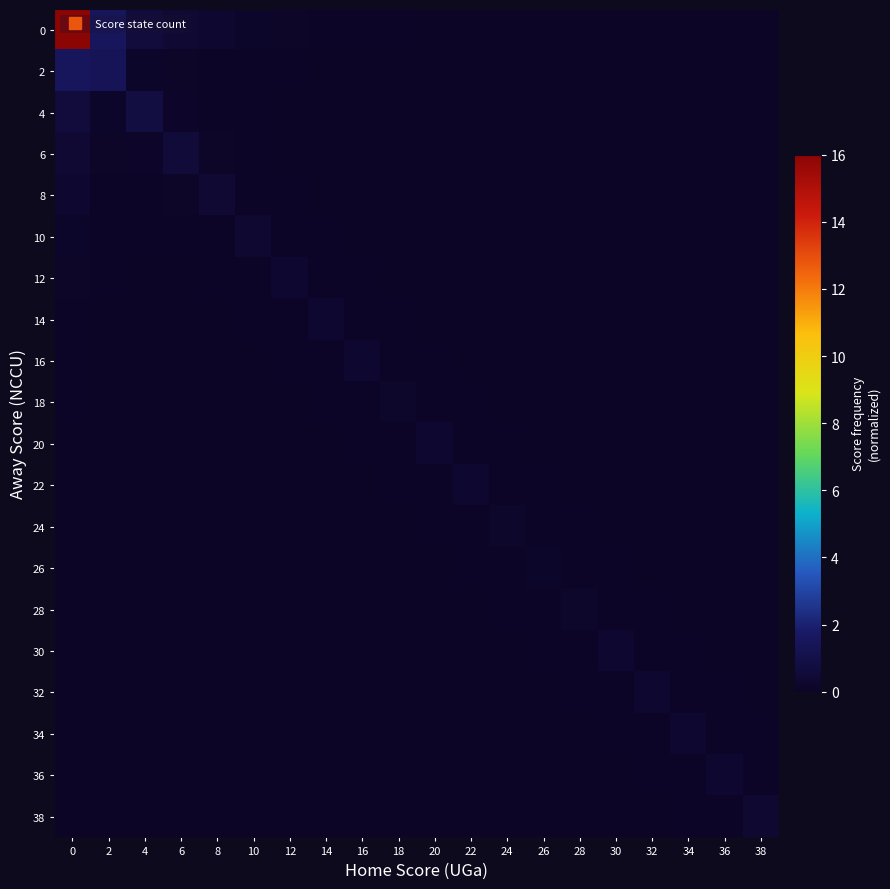

Which has a higher value, 14 or 38?

14